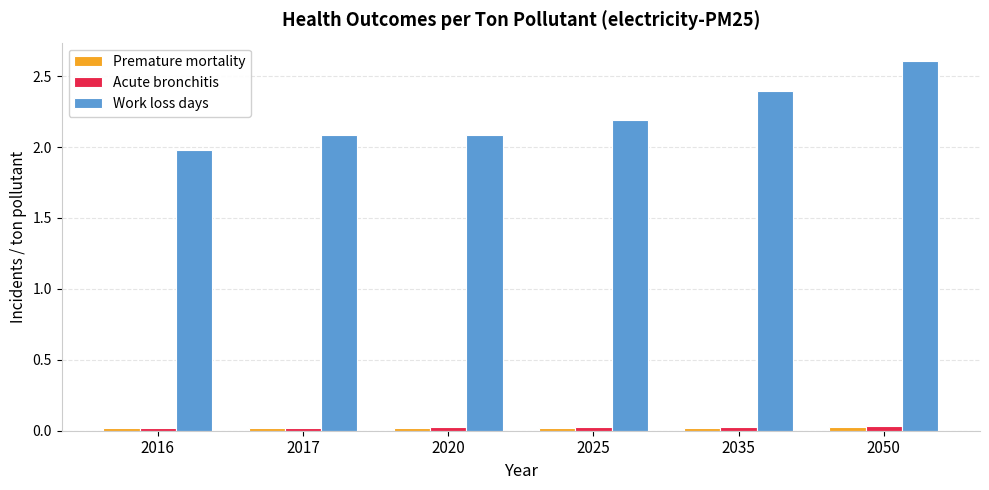

How many groups of bars are there?

6